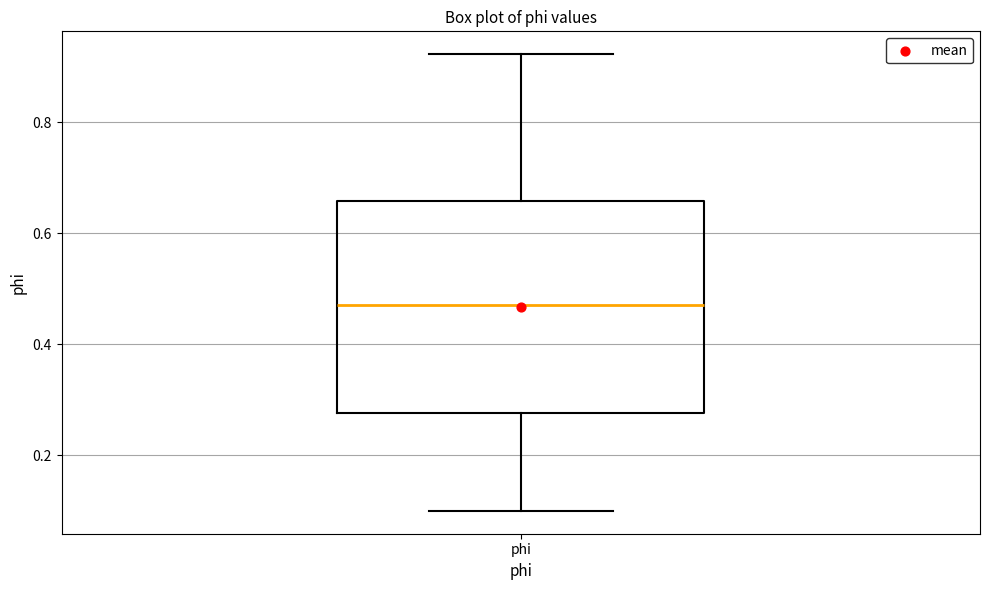

Read this box plot against the y-axis: the position of the median line, the range covered by the box, and the ends of both whiskers. The values are not printed on the chart, so give them approximately, as read against the axis.

median 0.48, box 0.28 to 0.66, whiskers 0.10 to 0.92